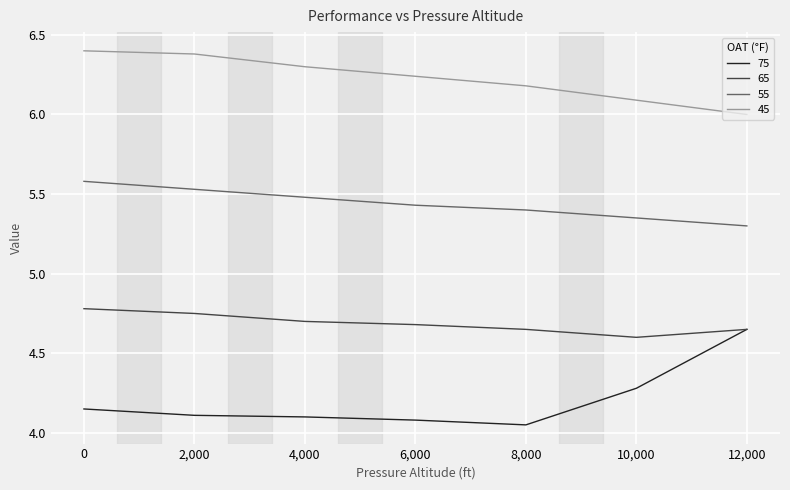

Which category has the lowest value in the 45 series?

12,000